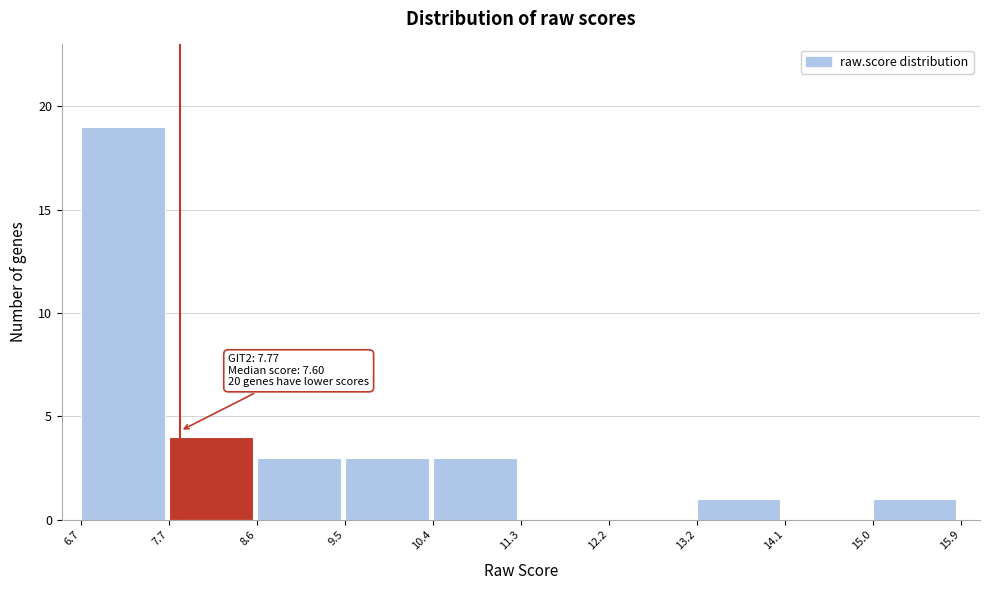

Over which range of the x-axis is the bar tallest?

6.7 to 7.7